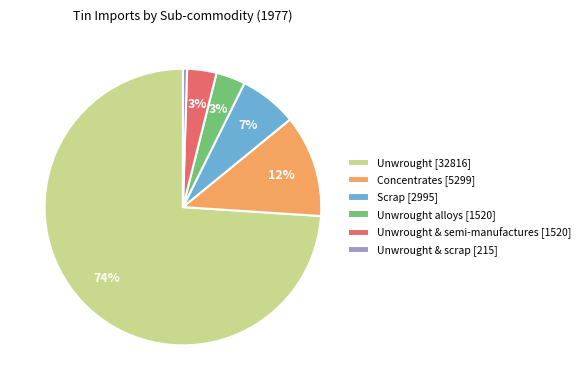

To the nearest percent, what portion does Unwrought & semi-manufactures [1520] represent?

3%